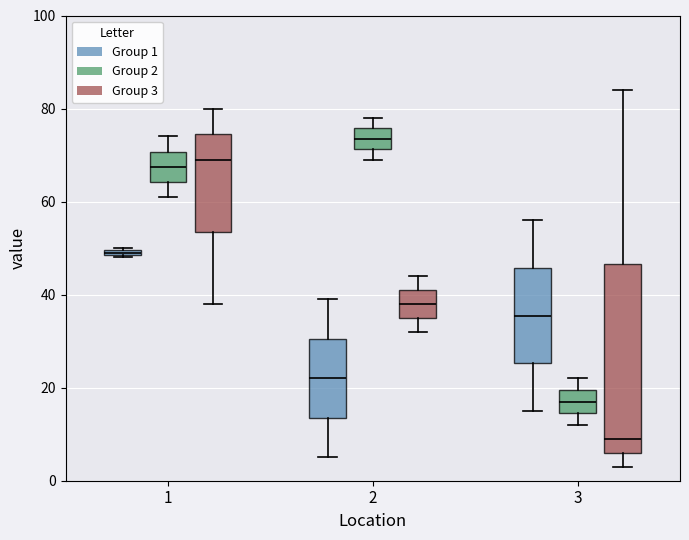

Comparing the boxes themselves (not the whiskers), which one is the tallest?

3 (Group 3)